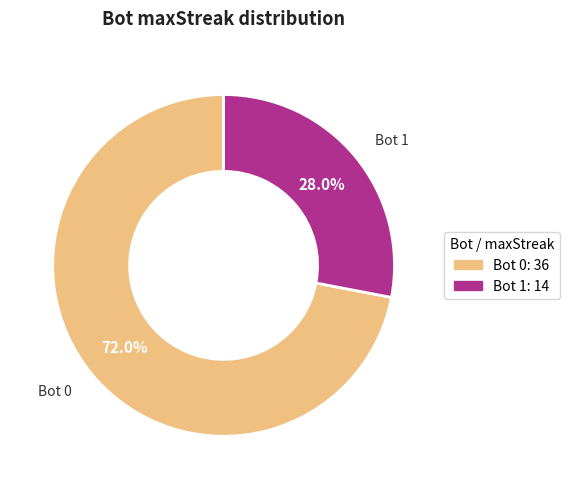

Which has a higher value, Bot 1 or Bot 0?

Bot 0